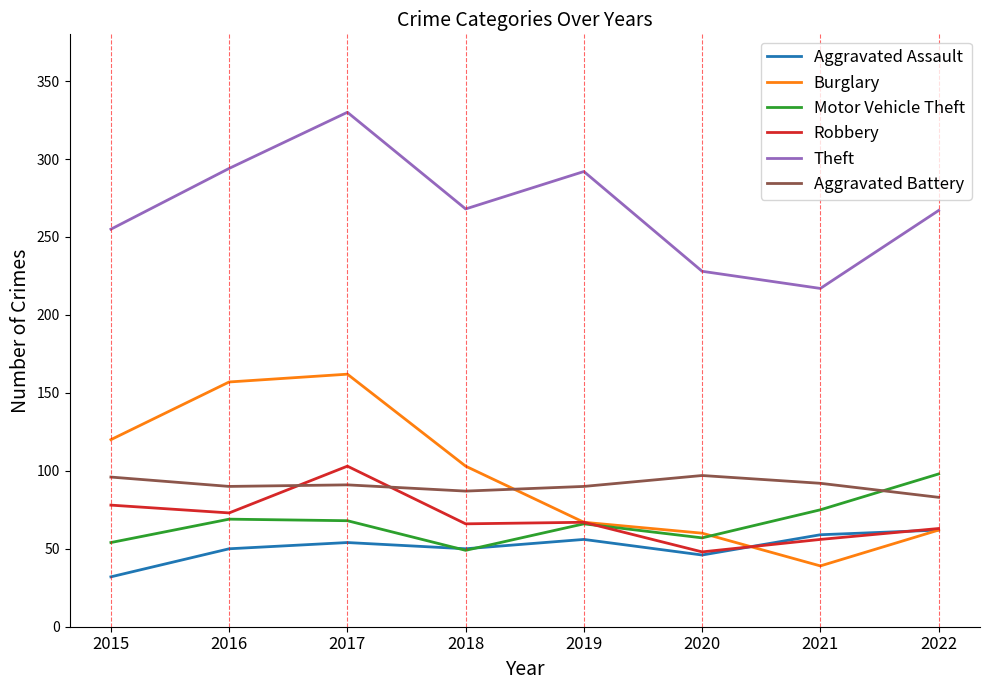

Which series has the largest total across all categories?

Theft